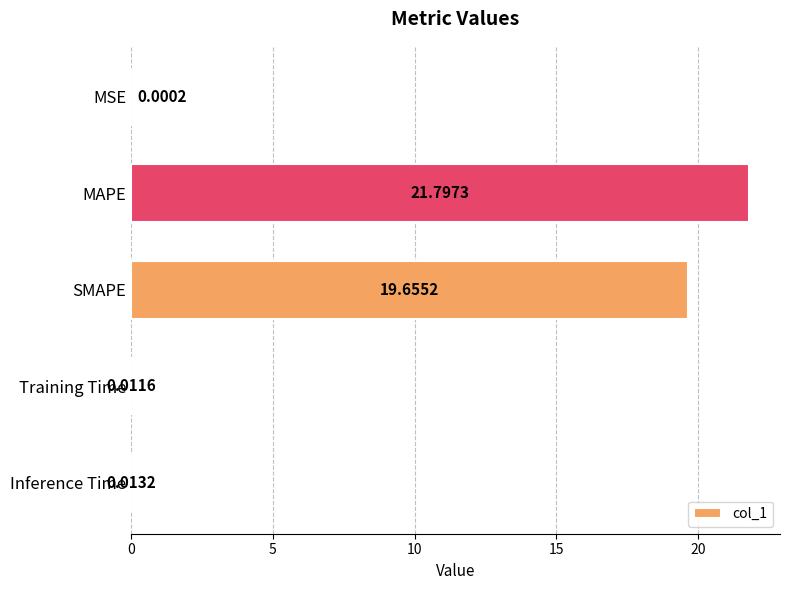

Are the bars horizontal?

Yes